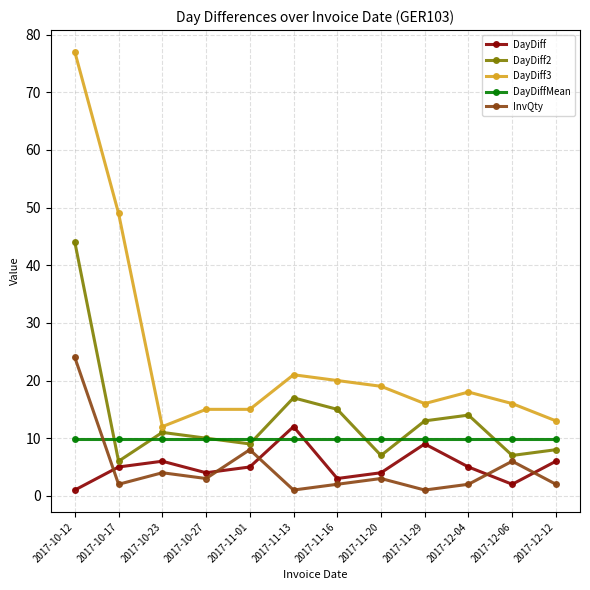

Is the value of DayDiff3 at 2017-10-17 greater than the value of DayDiff2 at 2017-12-06?

Yes